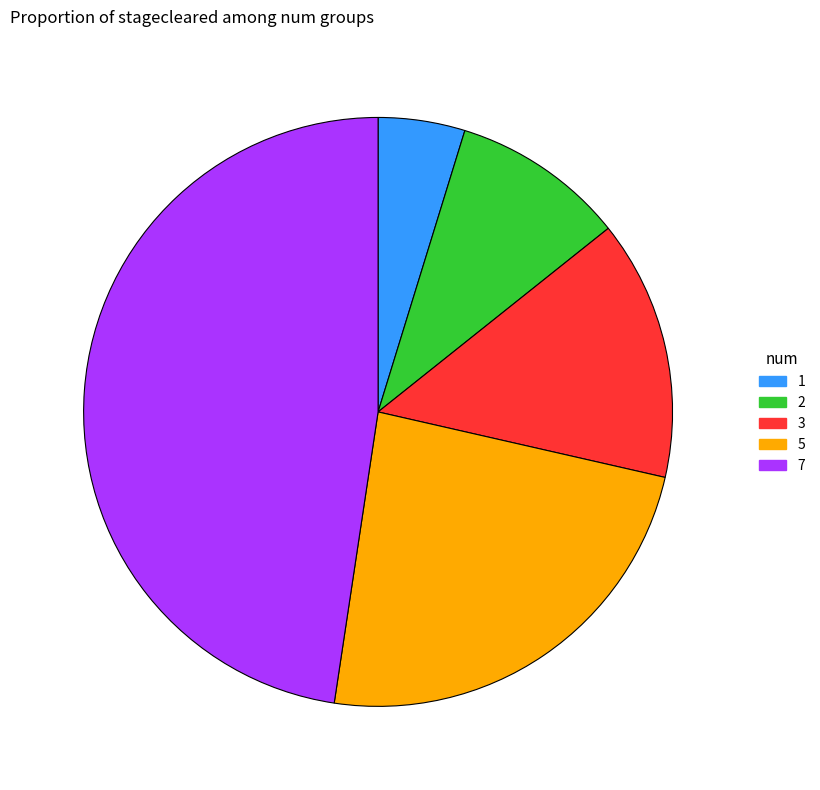

What is the ratio of the value at 5 to the value at 1?

5.0